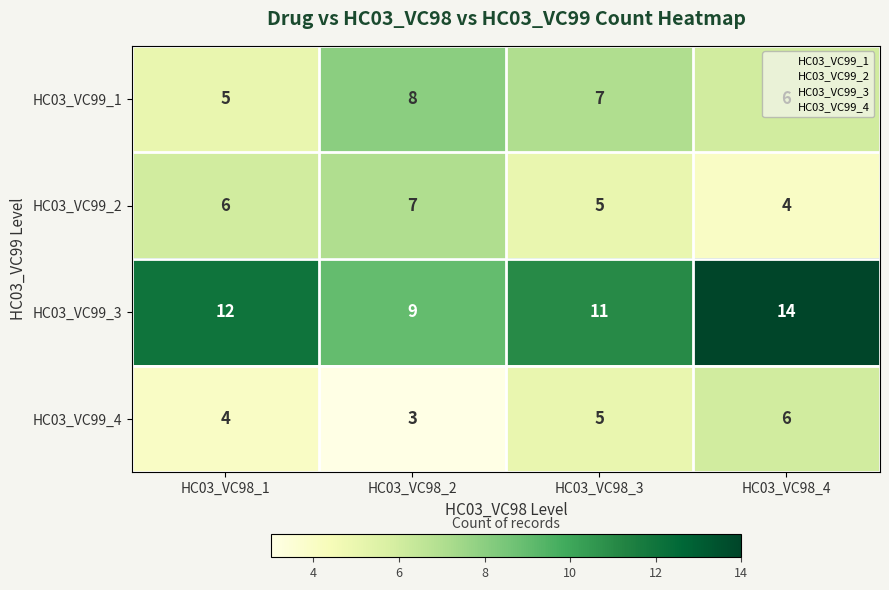

What is the sum of all HC03_VC99_2 values?

22